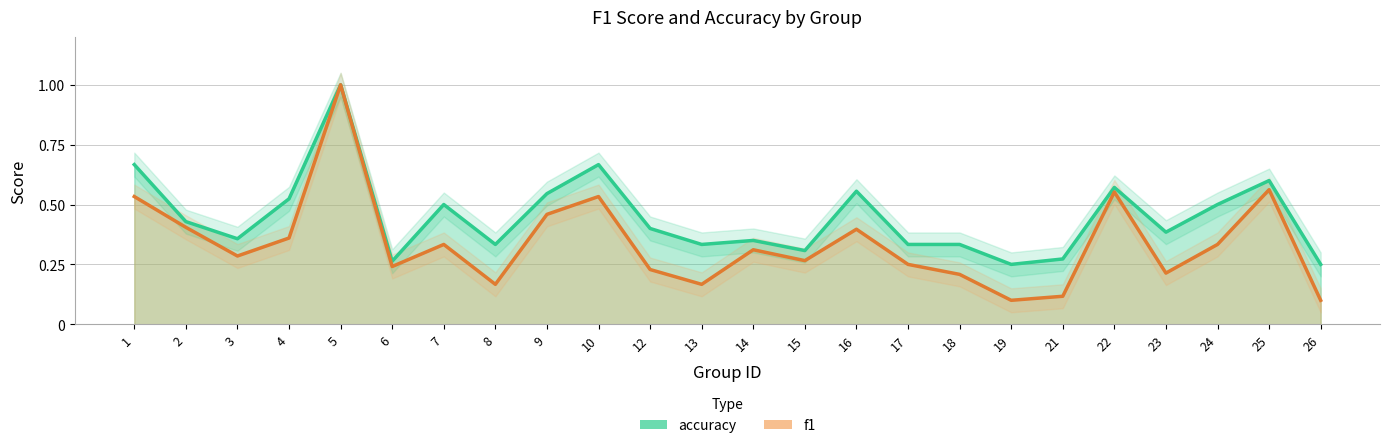

What is the sum of the accuracy values at 9 and 5?

1.5